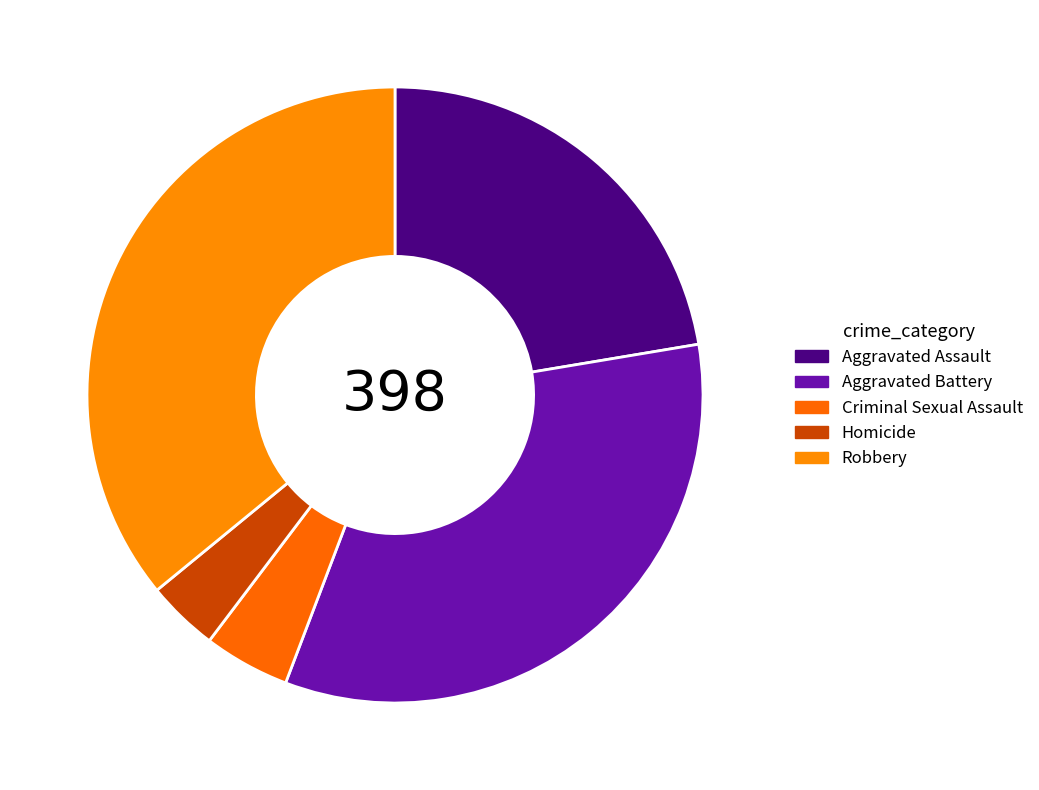

What is the smallest slice in the pie chart?

Homicide